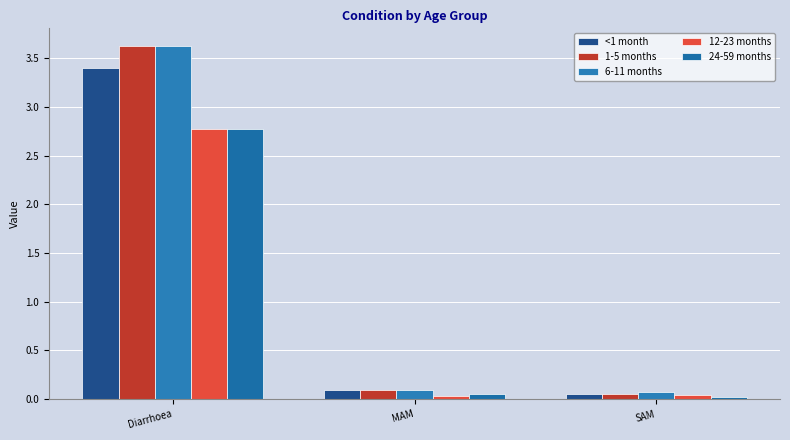

What is the difference between the highest and lowest values at Diarrhoea?

0.9